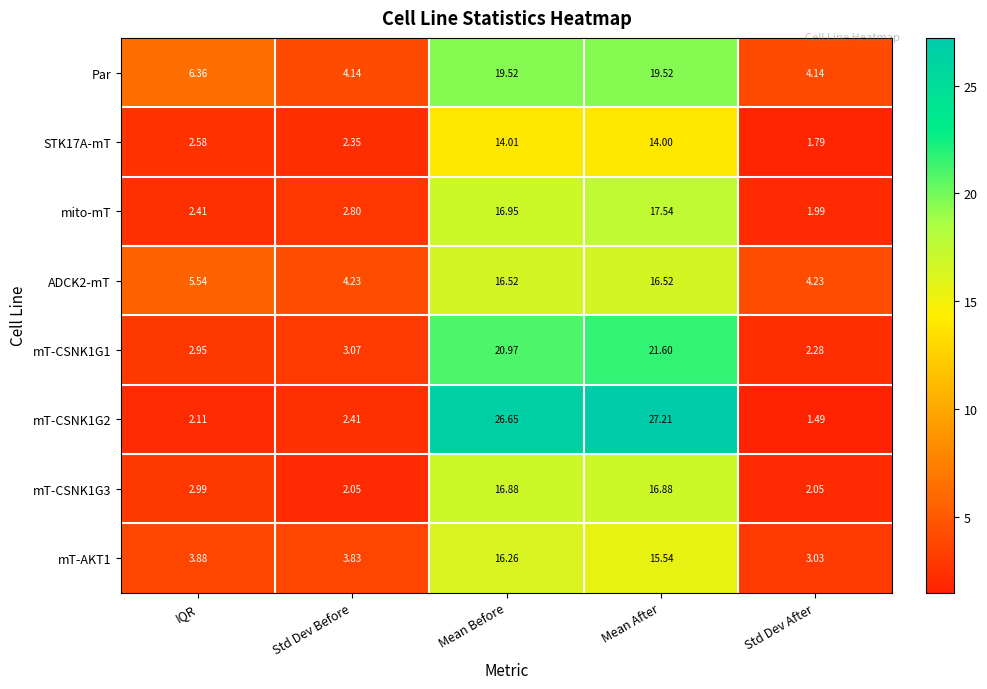

Which series has the largest total across all categories?

mT-CSNK1G2